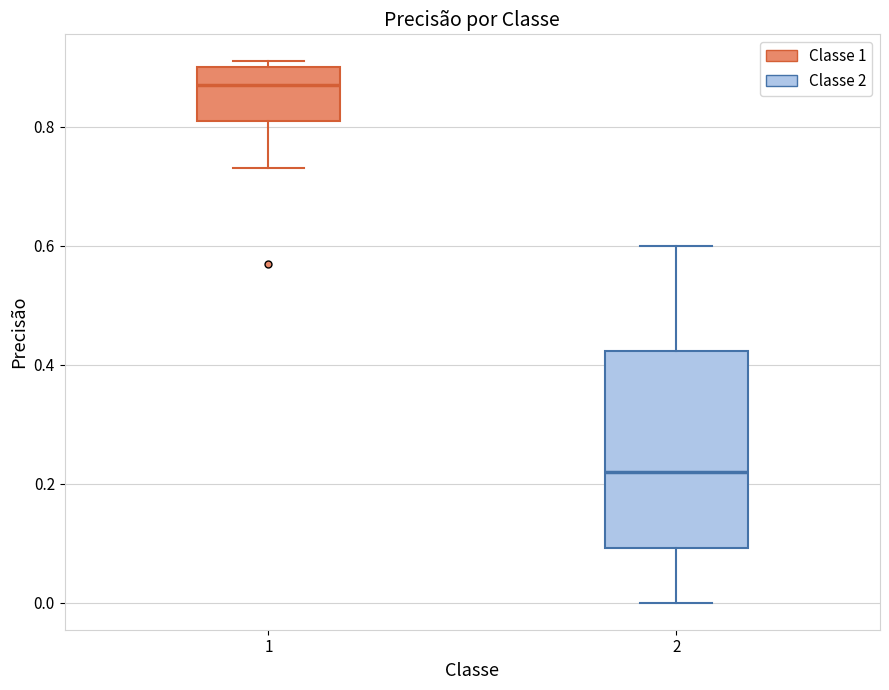

Reading left to right, read every box against the y-axis: the position of its median line, the range the box covers, and the ends of its whiskers. The values are not printed on the chart, so give them approximately, as read against the axis.

1: median 0.88, box 0.82 to 0.90, whiskers 0.74 to 0.92
2: median 0.22, box 0.10 to 0.42, whiskers 0.00 to 0.60